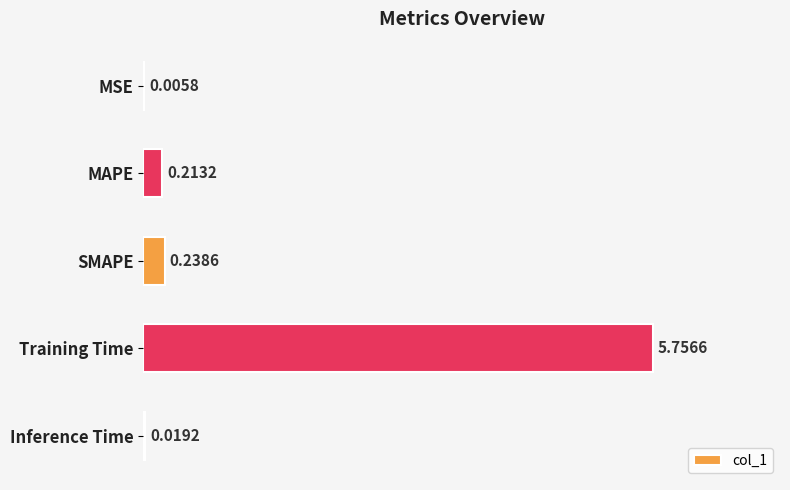

Where is the data nearest to the value 2?

SMAPE